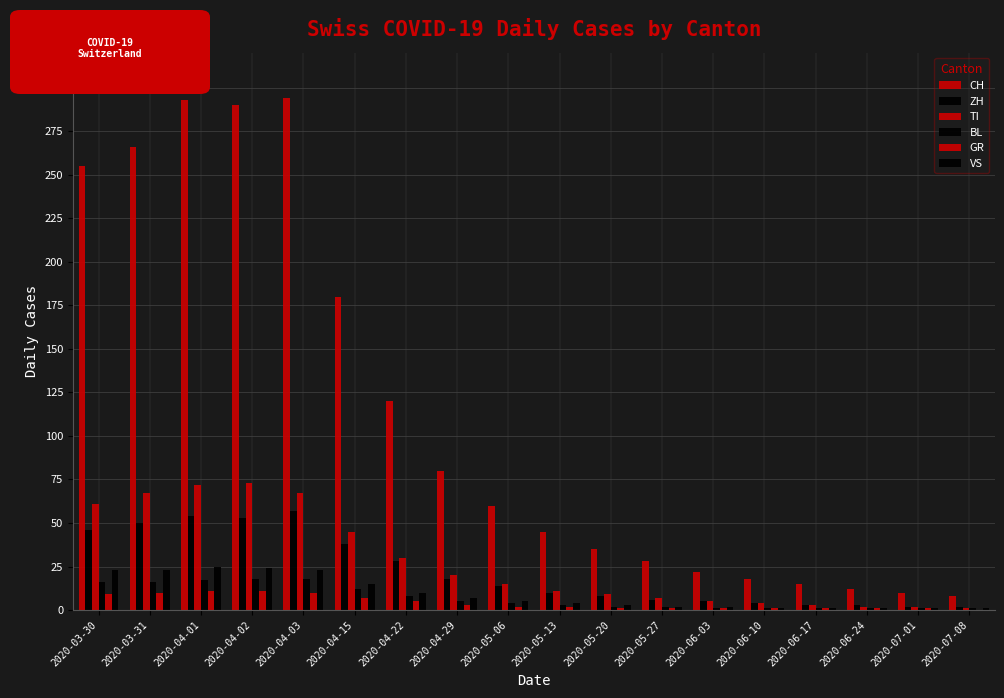

Does the chart contain stacked bars?

No